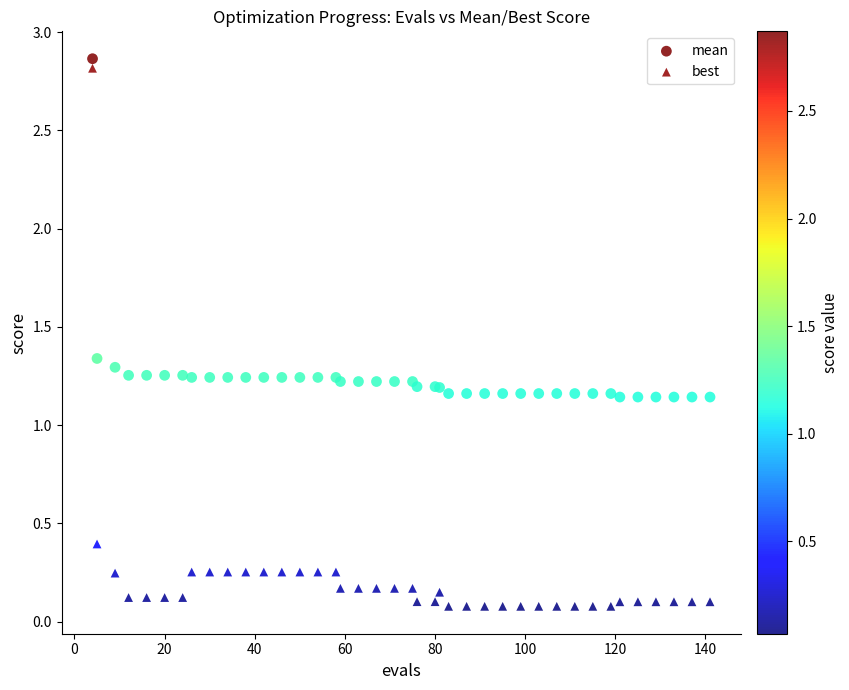

Which series has the largest Y range (max minus min)?

best